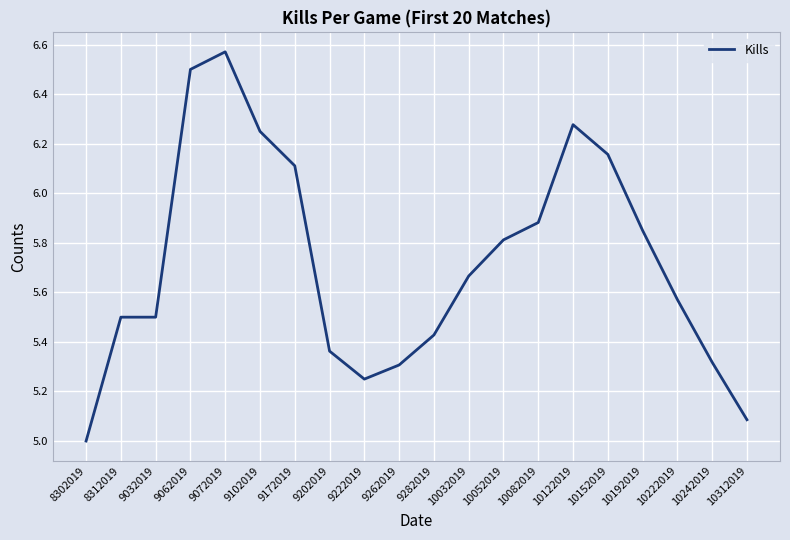

The chart shows a value of 6.5 at 9062019. True or false?

True